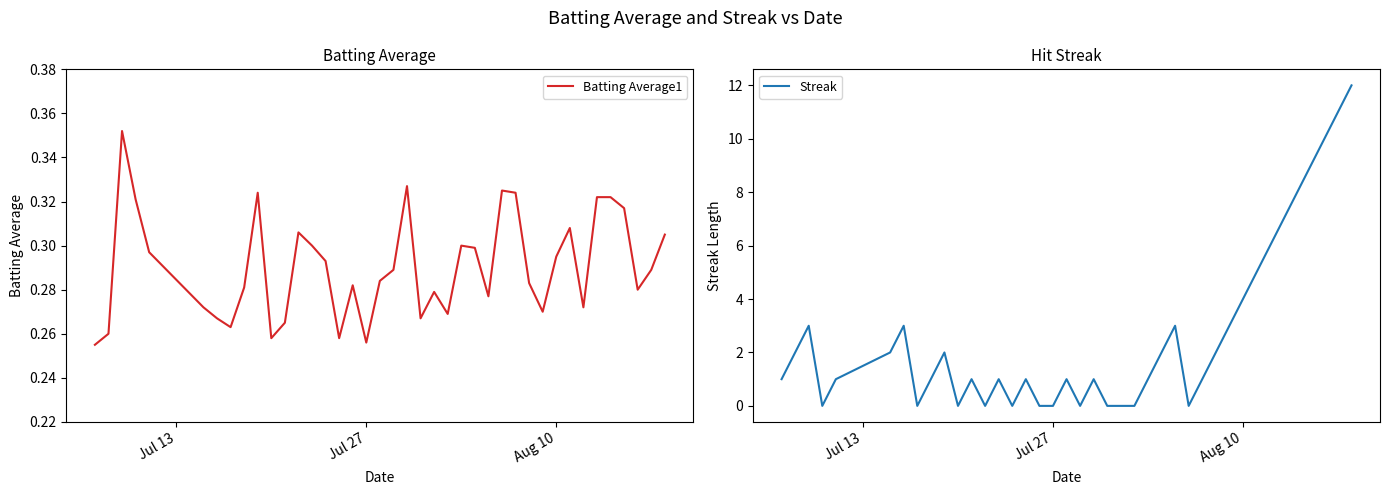

What is the highest value of the Streak series?

12